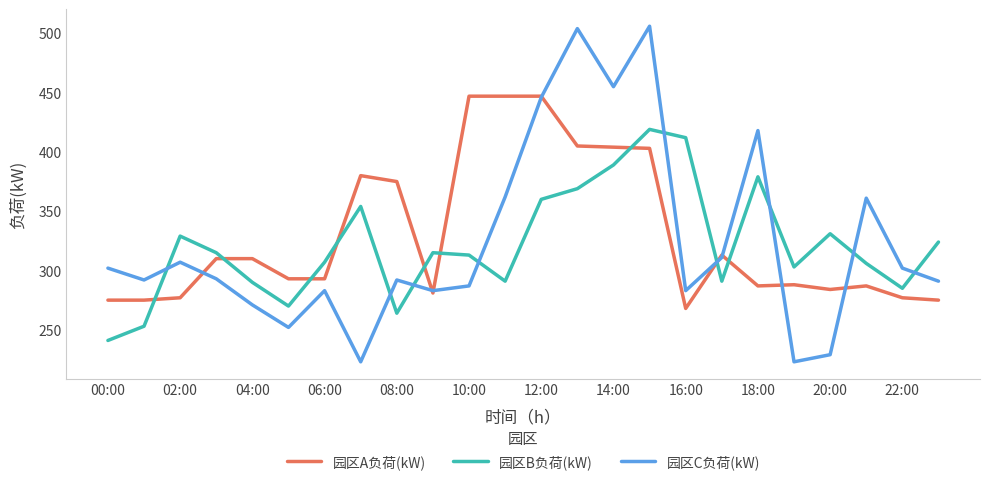

Rank the series by their maximum value, from highest to lowest.

园区C负荷(kW), 园区A负荷(kW), 园区B负荷(kW)